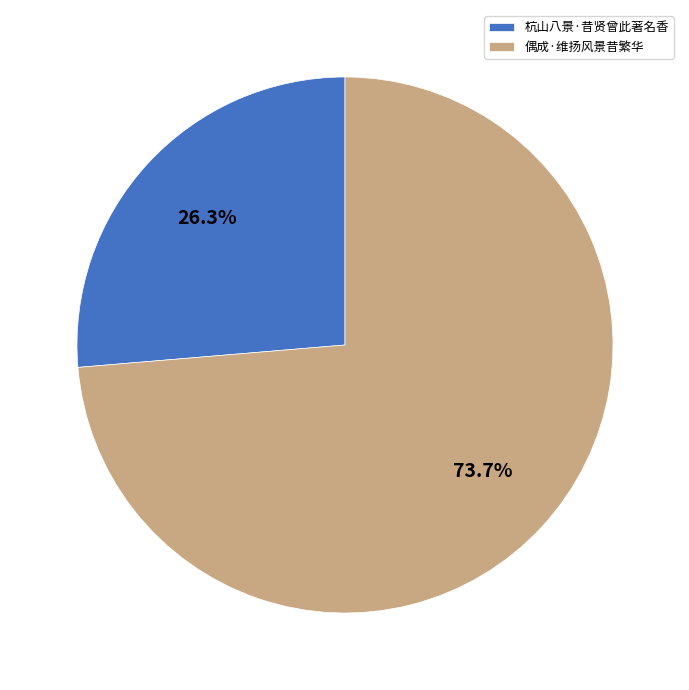

To the nearest percent, what is the average slice percentage?

50%